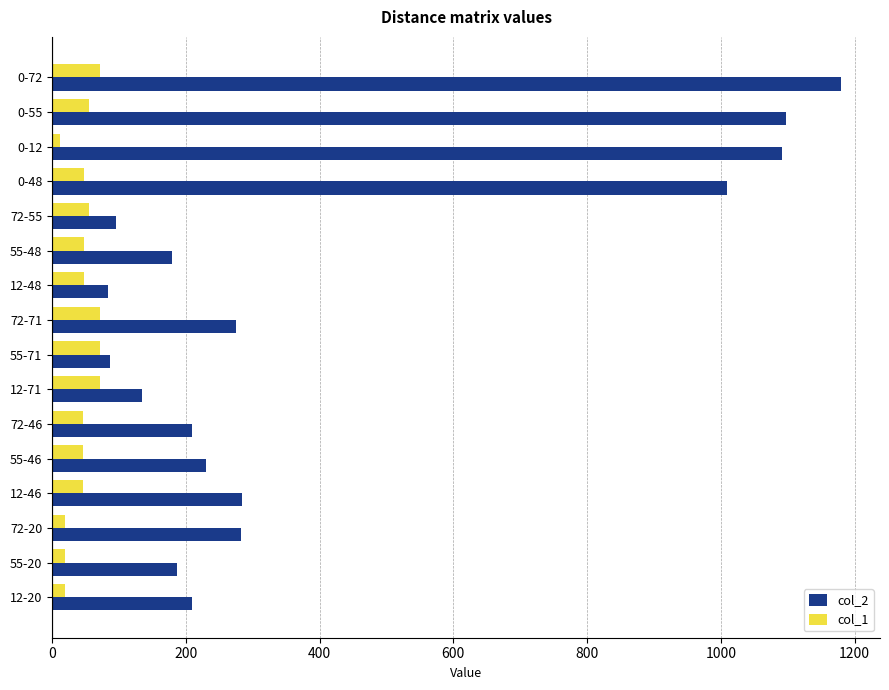

List the series in order of their overall mean, lowest first.

col_1, col_2